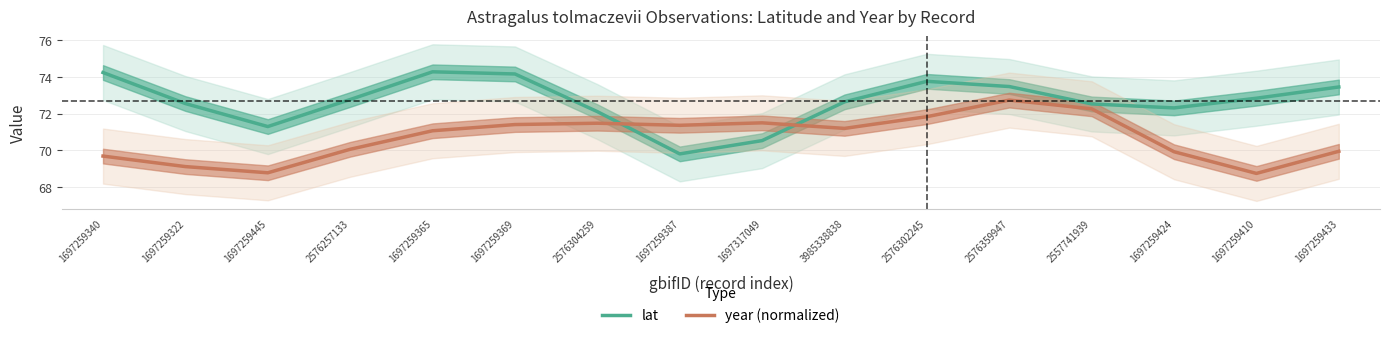

Which label corresponds to the largest value in the chart?

1697259365